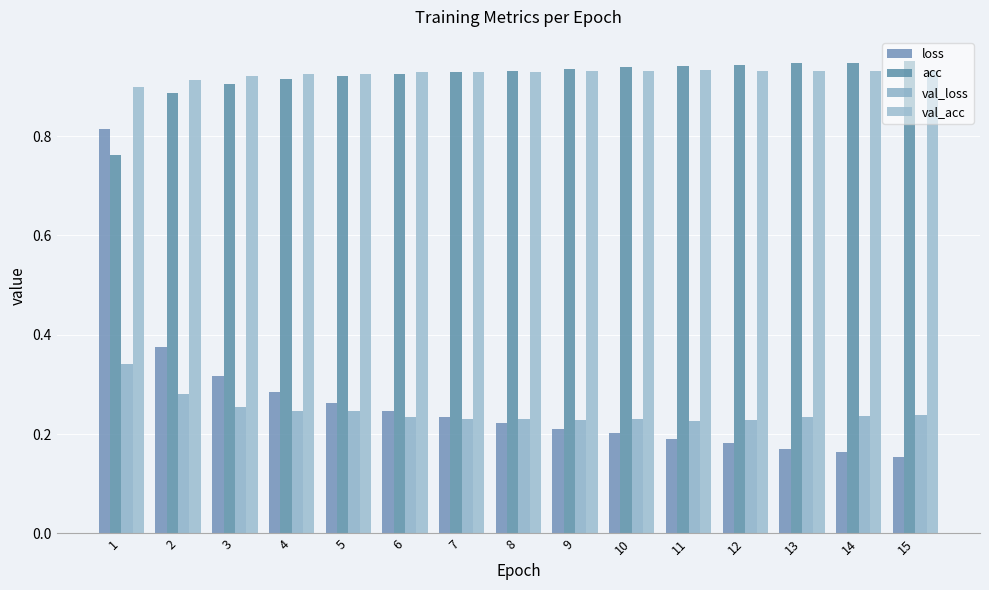

Reading left to right, list all the values displayed in this chart.

loss: 0.8	0.4	0.3	0.3	0.3	0.2	0.2	0.2	0.2	0.2	0.2	0.2	0.2	0.2	0.2
acc: 0.8	0.9	0.9	0.9	0.9	0.9	0.9	0.9	0.9	0.9	0.9	0.9	0.9	0.9	1.0
val_loss: 0.3	0.3	0.3	0.2	0.2	0.2	0.2	0.2	0.2	0.2	0.2	0.2	0.2	0.2	0.2
val_acc: 0.9	0.9	0.9	0.9	0.9	0.9	0.9	0.9	0.9	0.9	0.9	0.9	0.9	0.9	0.9